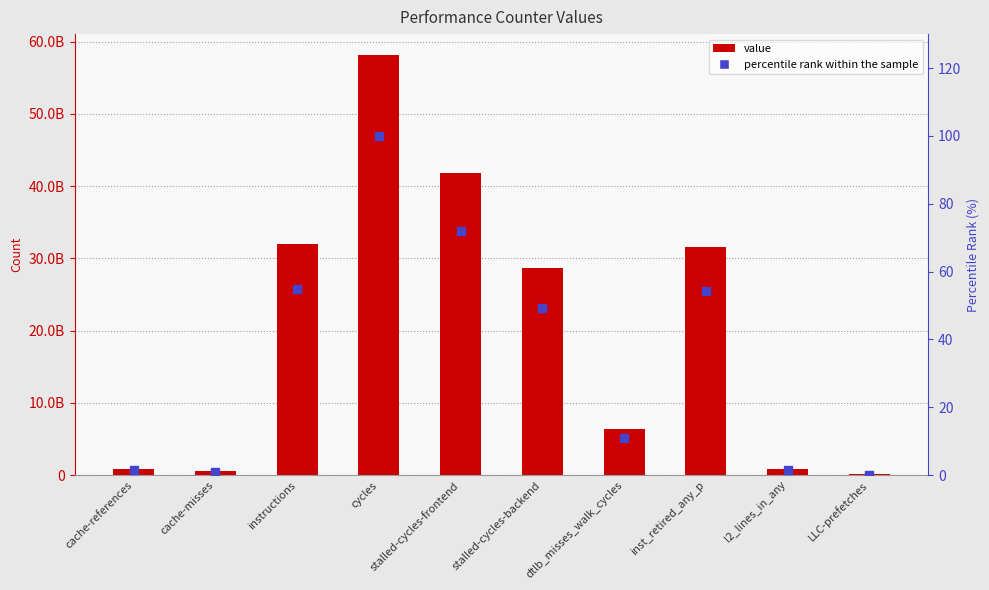

Which series contains the lowest Y value?

percentile rank within the sample